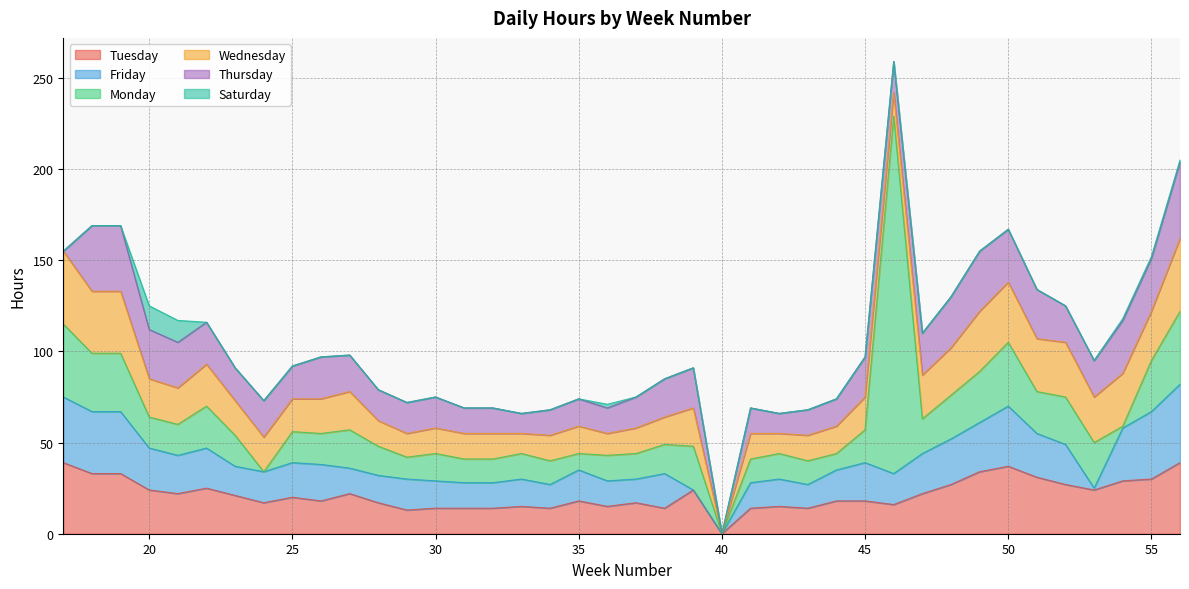

How many times do Wednesday and Friday cross each other?

12